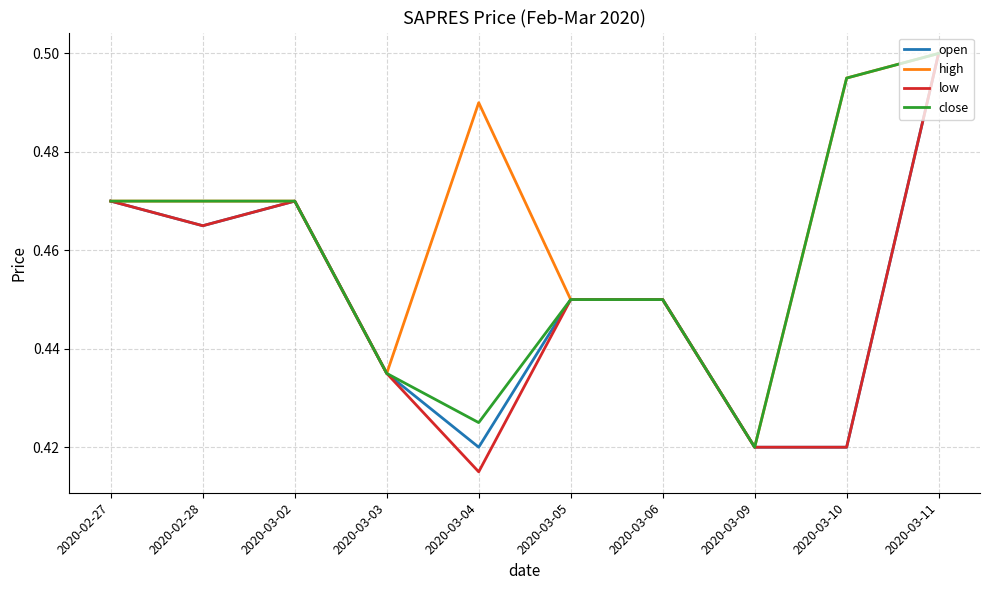

How many series are shown in this chart?

4